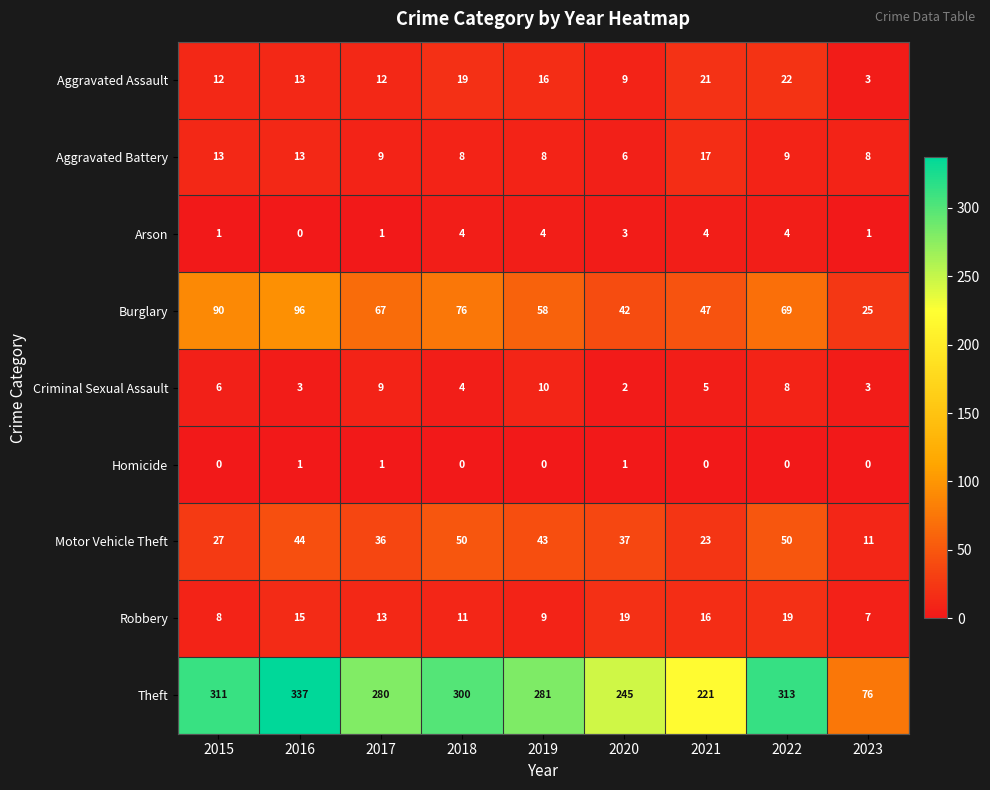

True or false: Robbery has a value of 5 at 2023.

False